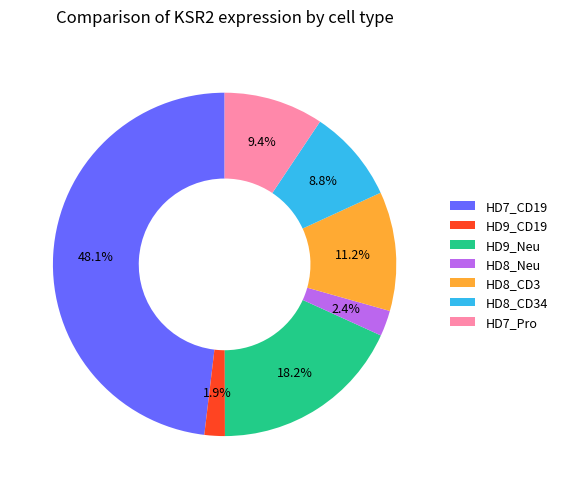

Which slice is the smallest?

HD9_CD19